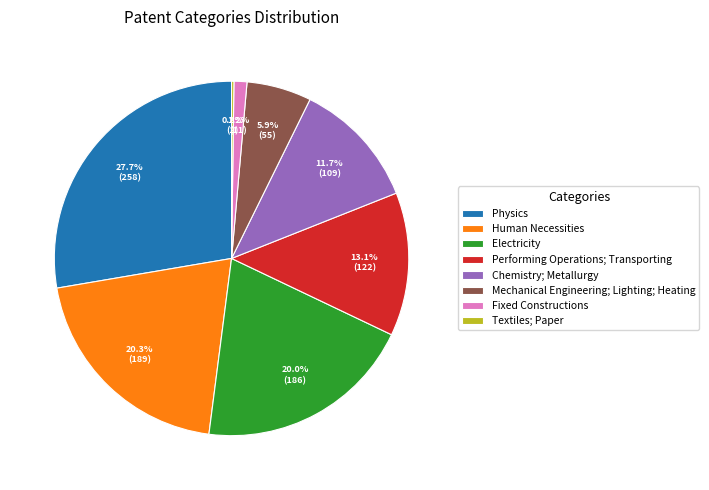

Combined, what portion of the pie is Chemistry; Metallurgy and Physics?

39.4%